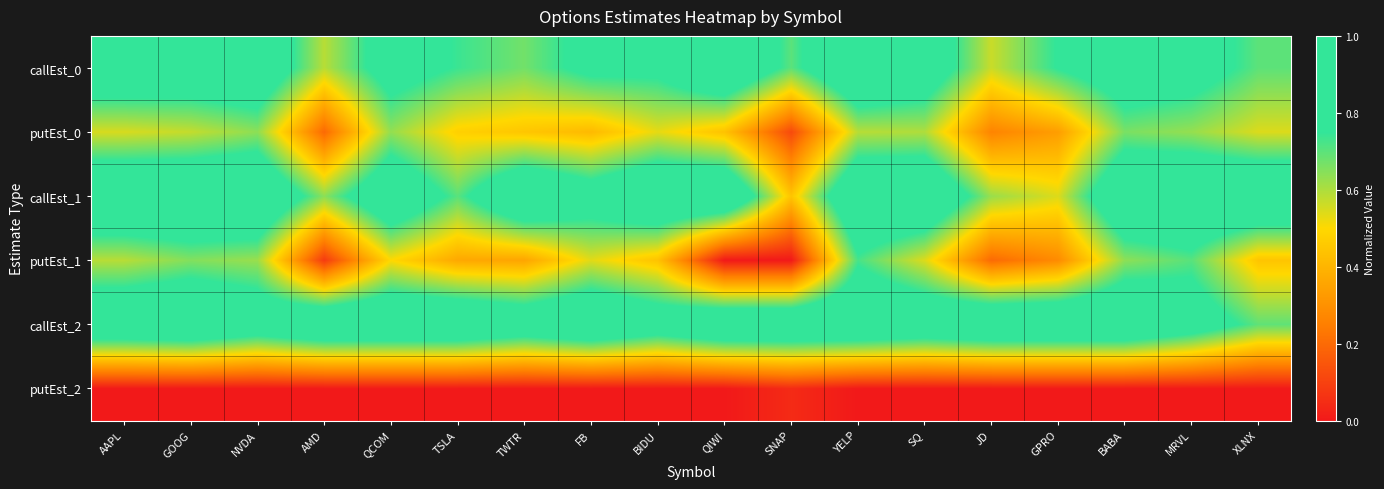

List the series in order of their peak value, lowest first.

putEst_2, putEst_0, putEst_1, callEst_0, callEst_1, callEst_2